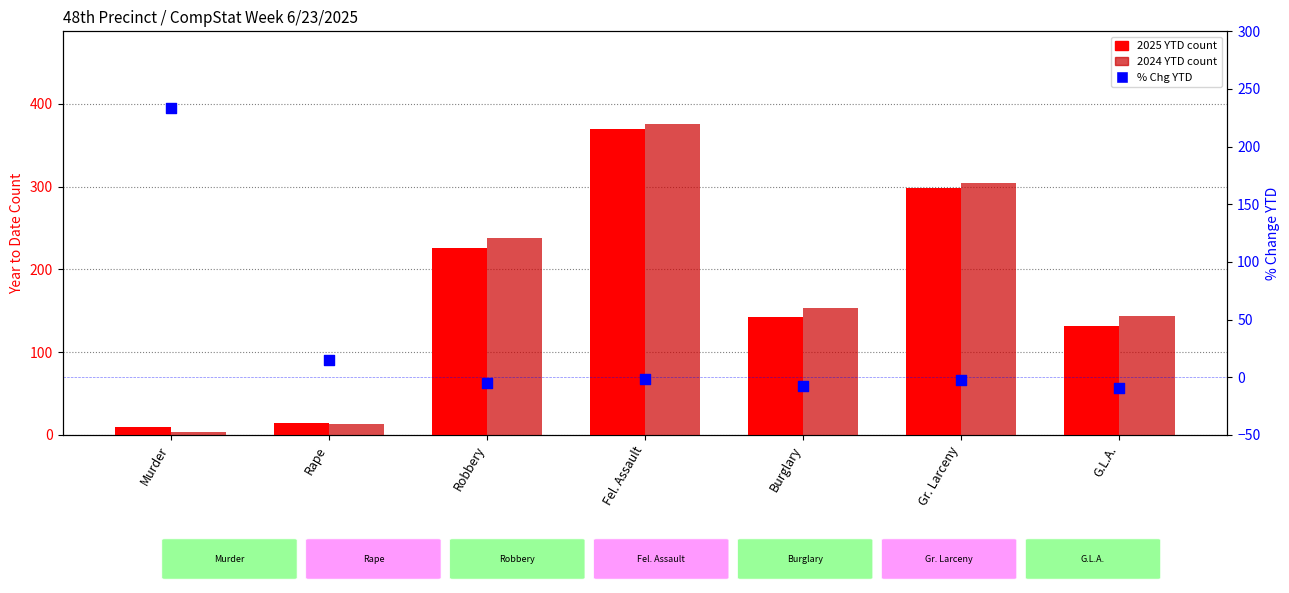

At how many categories does at least one series exceed 76?

6